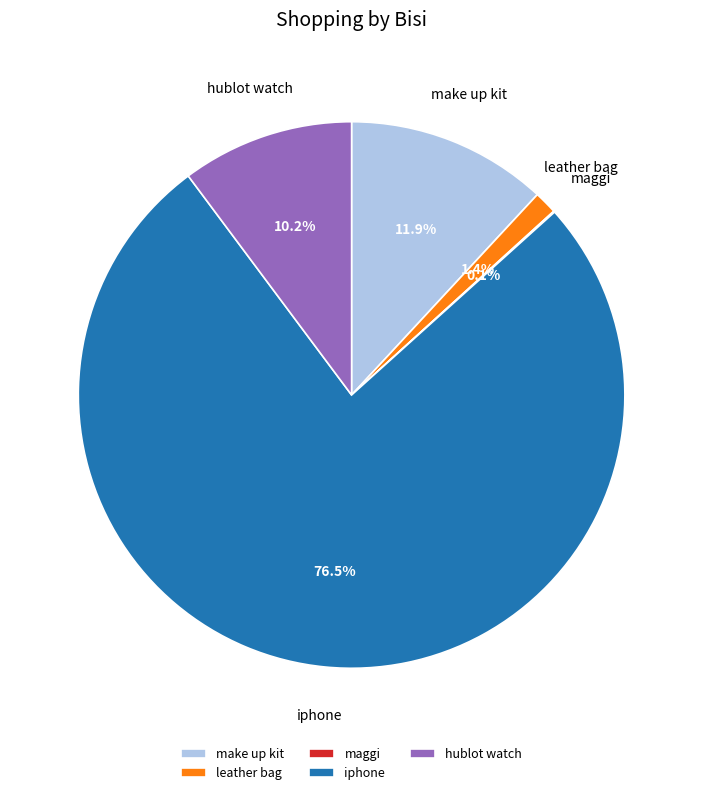

To the nearest percent, what portion does make up kit represent?

12%